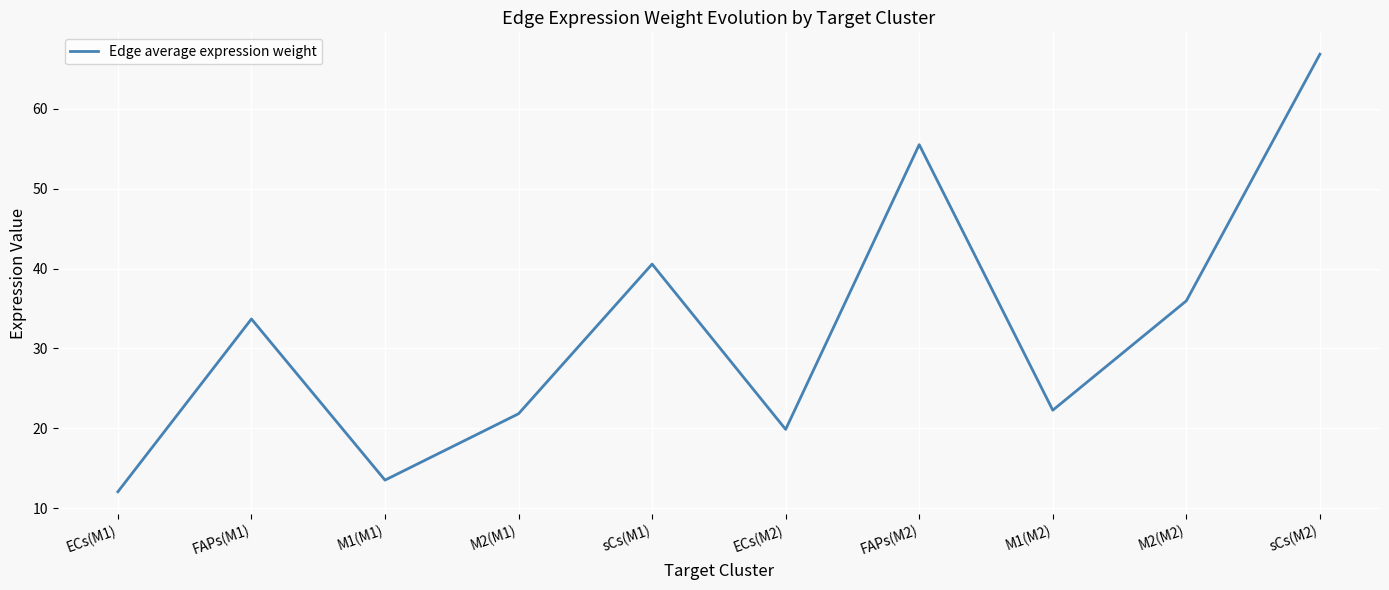

What is the difference between the maximum and minimum values?

54.8